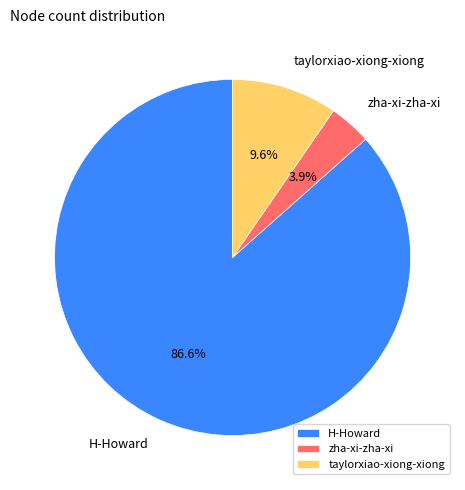

Count the number of slices in the pie.

3